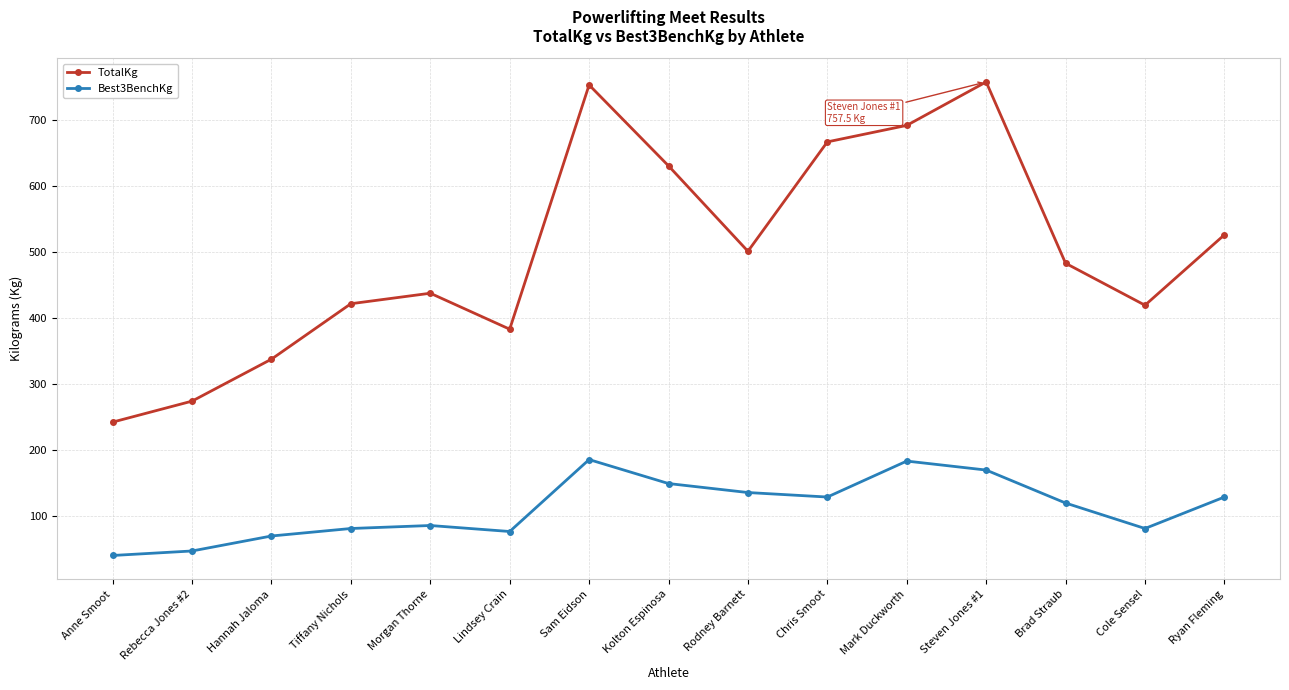

True or false: Best3BenchKg and TotalKg cross at least once.

False